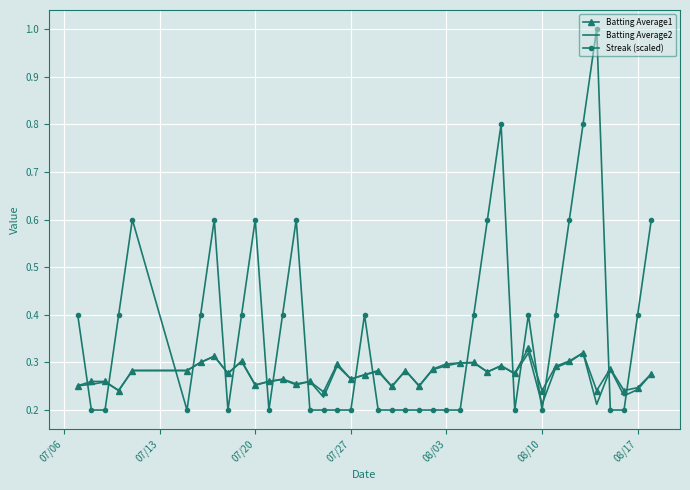

True or false: Batting Average2 and Streak (scaled) intersect in this chart.

True